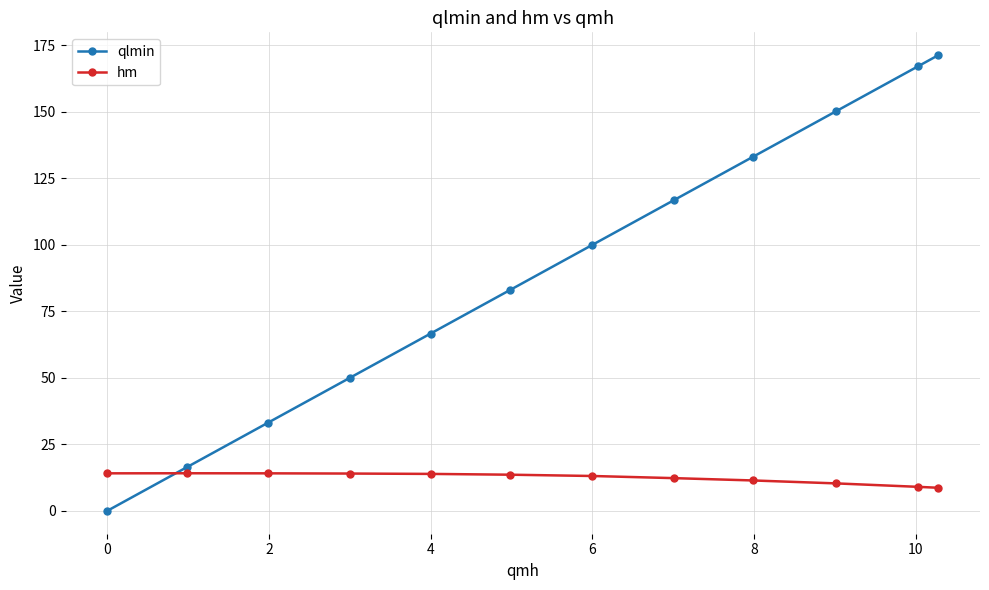

What is the value of the qlmin point at the 10th from the left?

150.3